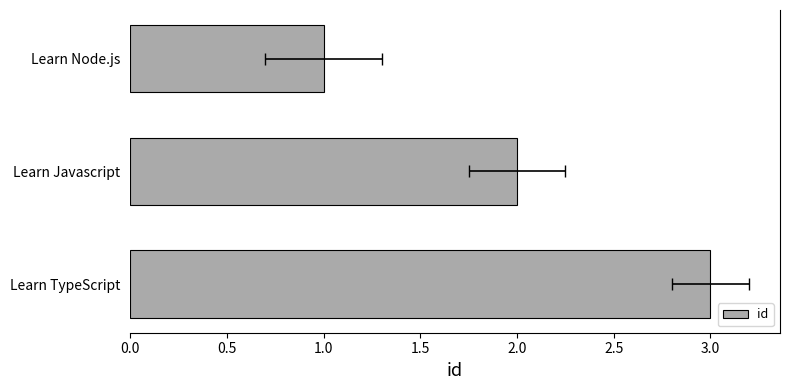

What is the sum of the values at Learn Node.js and Learn Javascript?

3